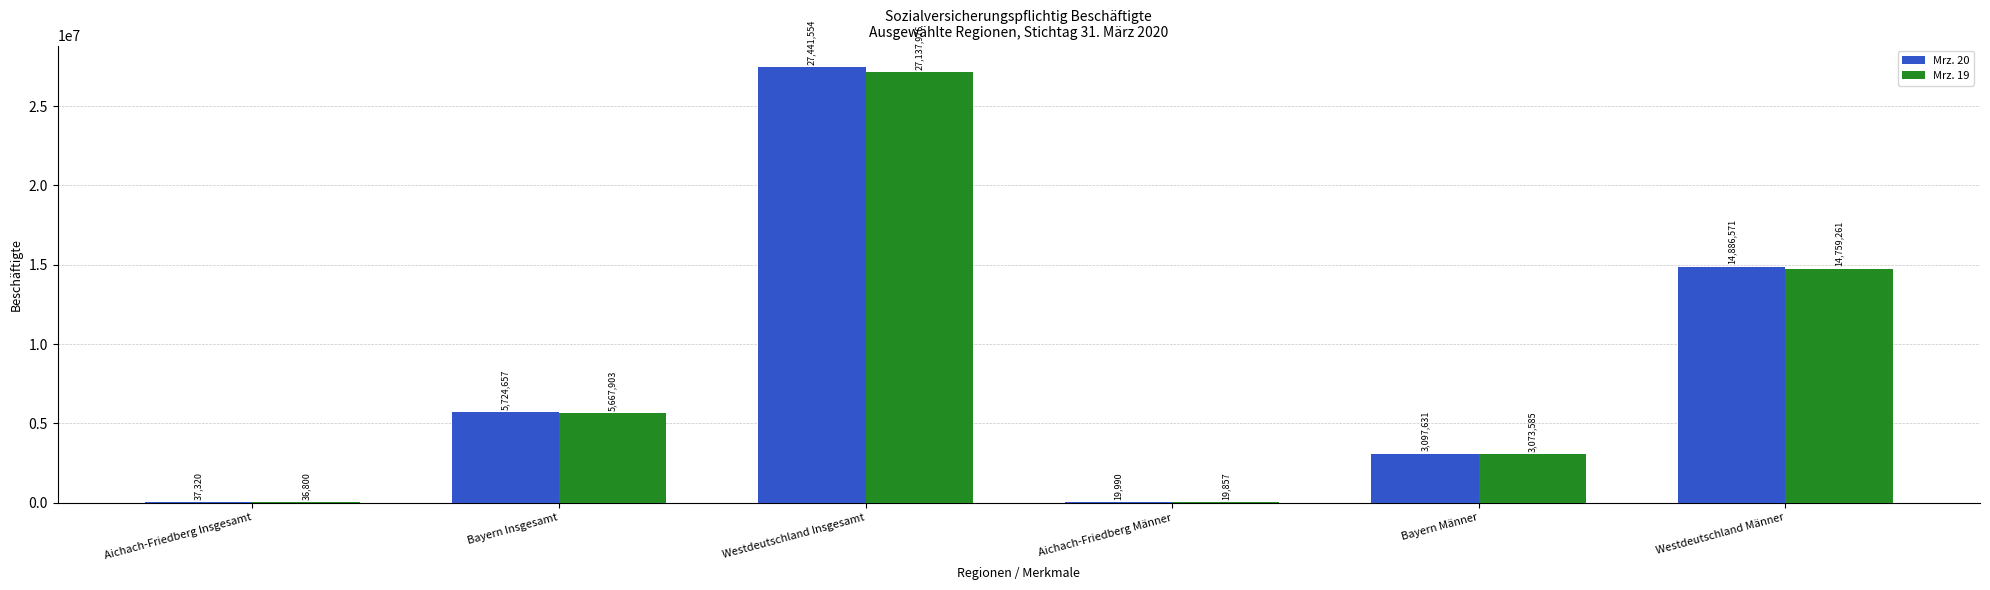

Reading right to left, what are all the values shown in this chart?

Mrz. 20: Westdeutschland Männer=14886571	Bayern Männer=3097631	Aichach-Friedberg Männer=19990	Westdeutschland Insgesamt=27441554	Bayern Insgesamt=5724657	Aichach-Friedberg Insgesamt=37320
Mrz. 19: Westdeutschland Männer=14759261	Bayern Männer=3073585	Aichach-Friedberg Männer=19857	Westdeutschland Insgesamt=27137976	Bayern Insgesamt=5667903	Aichach-Friedberg Insgesamt=36800